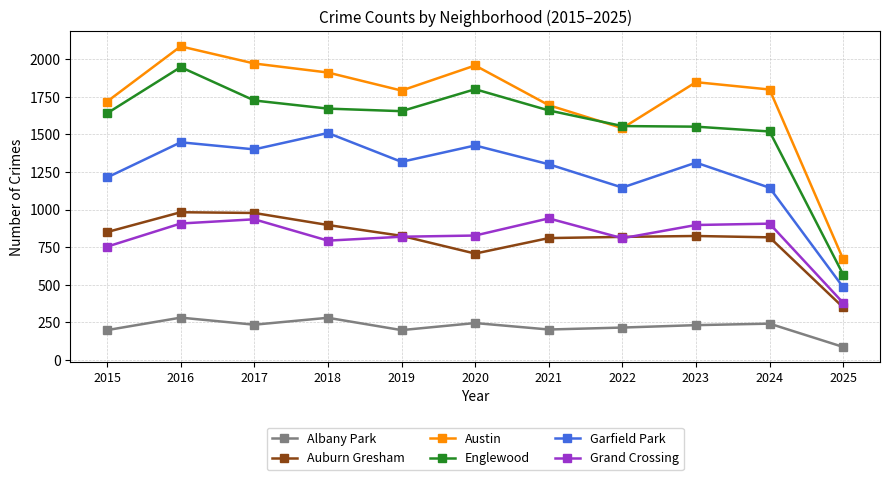

Which series changed the most between 2021 and 2025?

Englewood